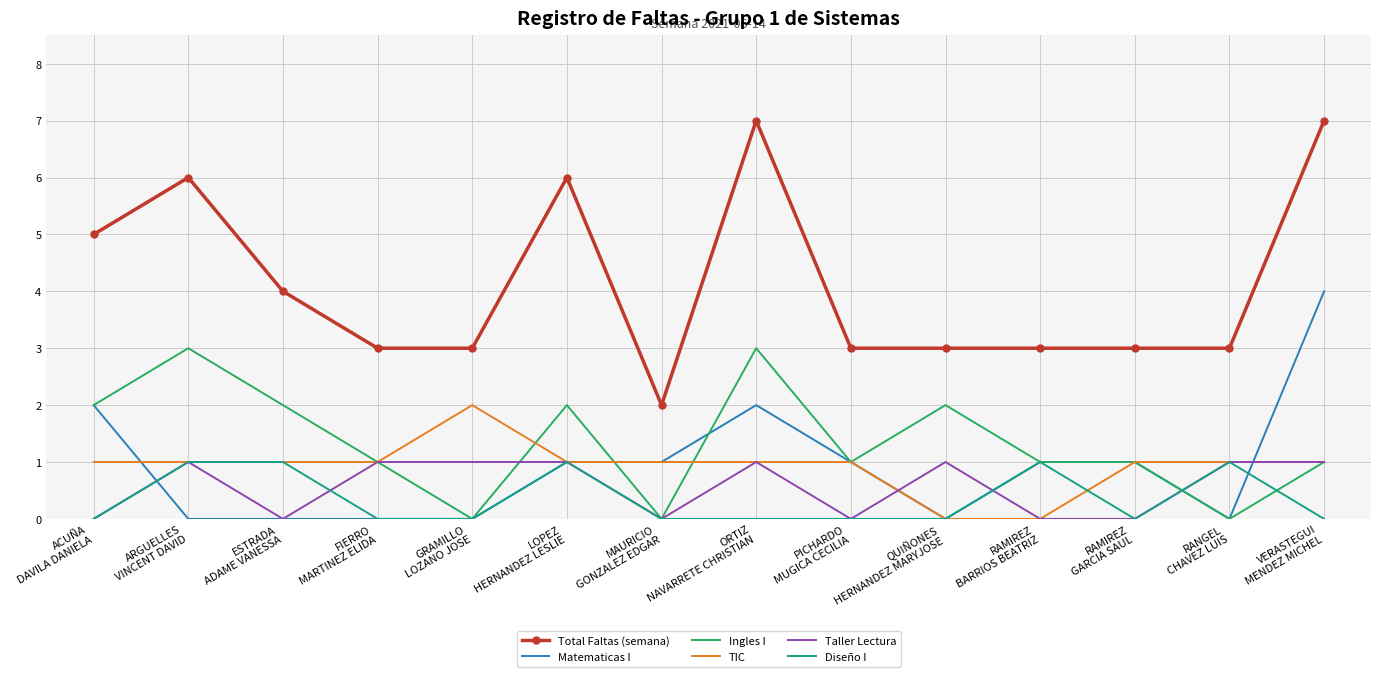

Which series has the widest spread of values?

Total Faltas (semana)